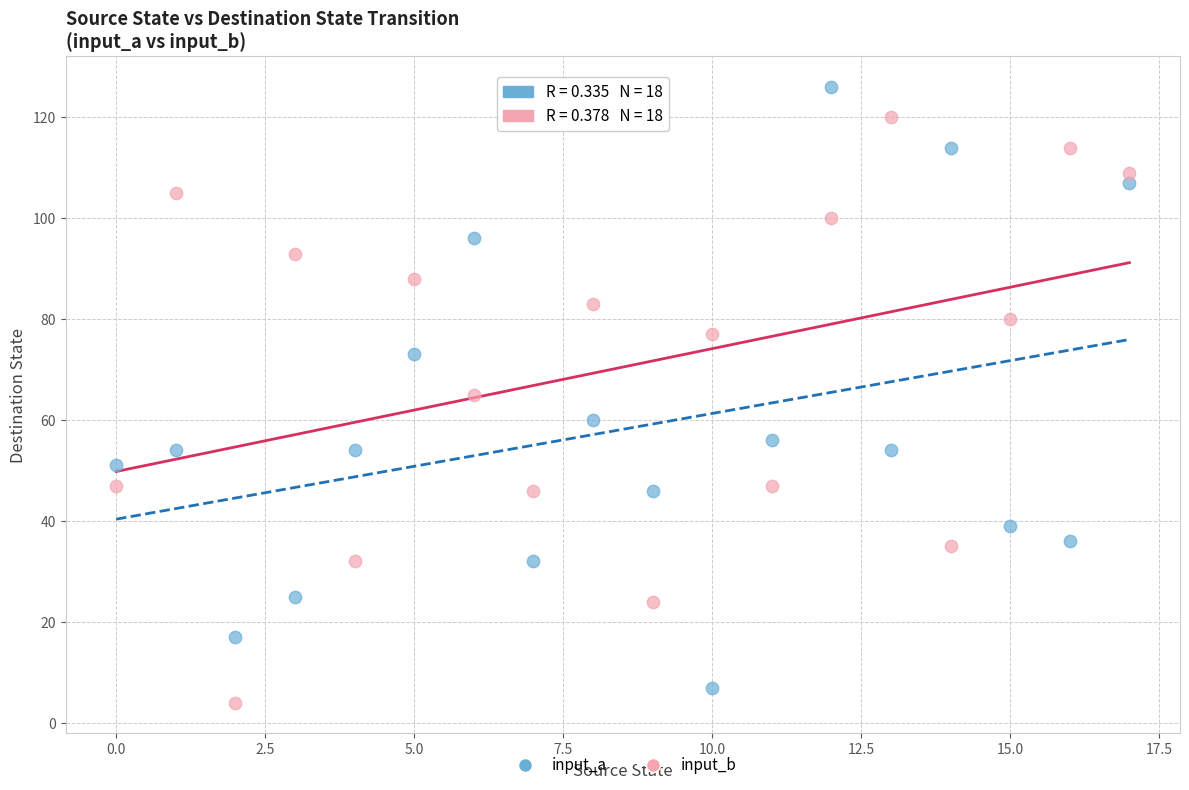

Across all data points, what is the range of Y values (max minus min)?

122